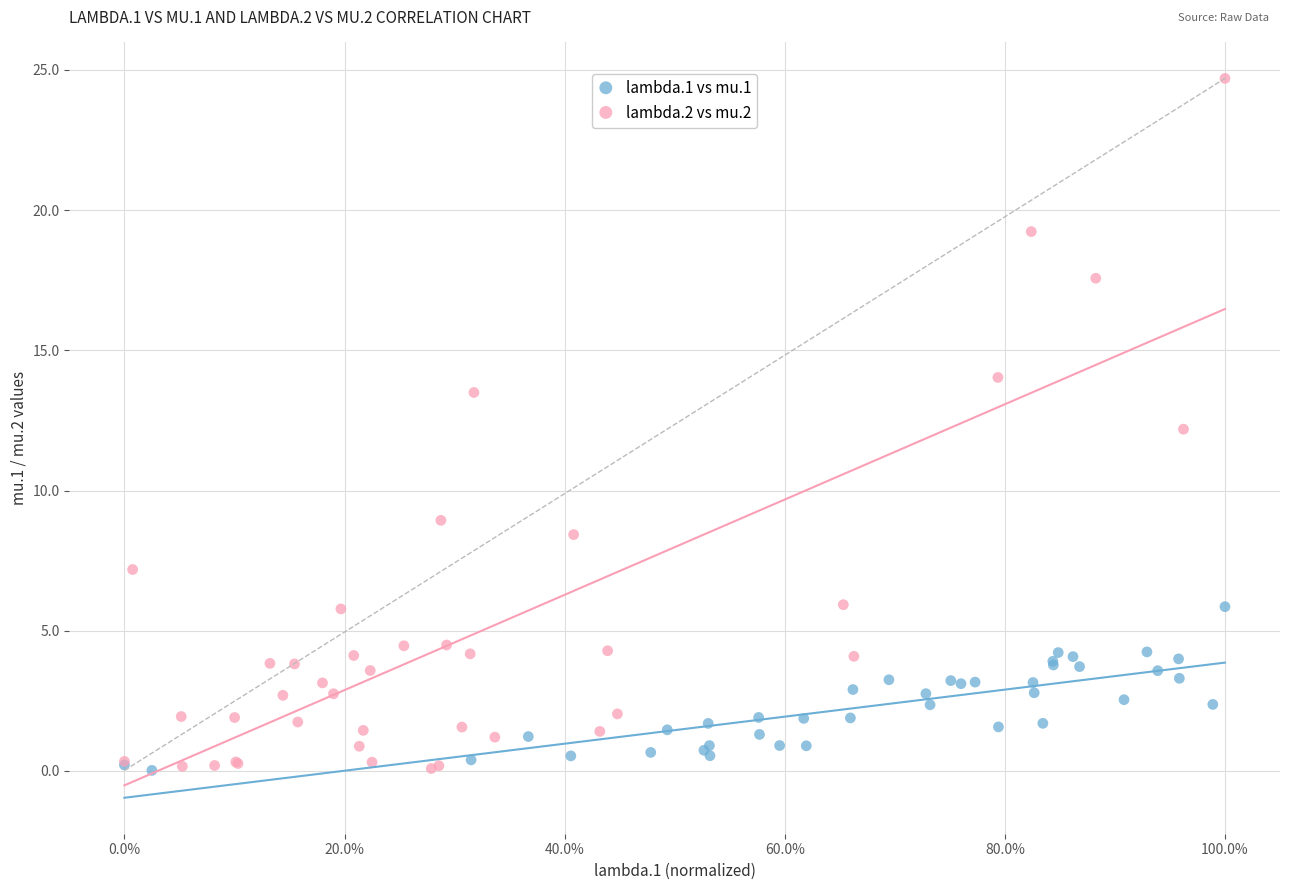

Which series contains the highest Y value?

lambda.2 vs mu.2